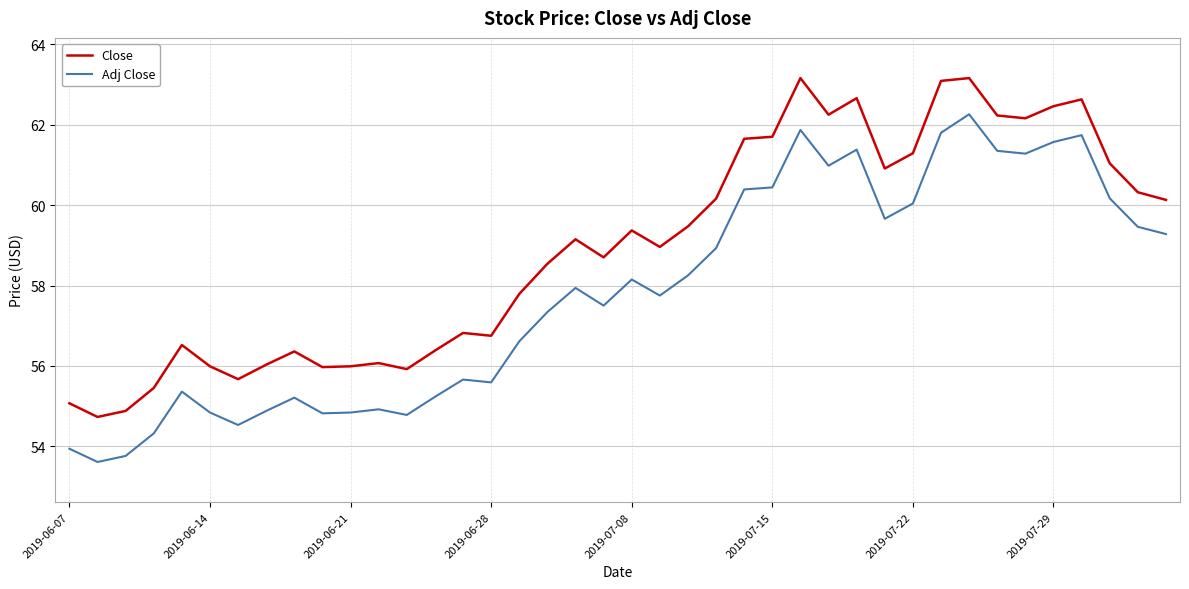

True or false: Close and Adj Close intersect in this chart.

False